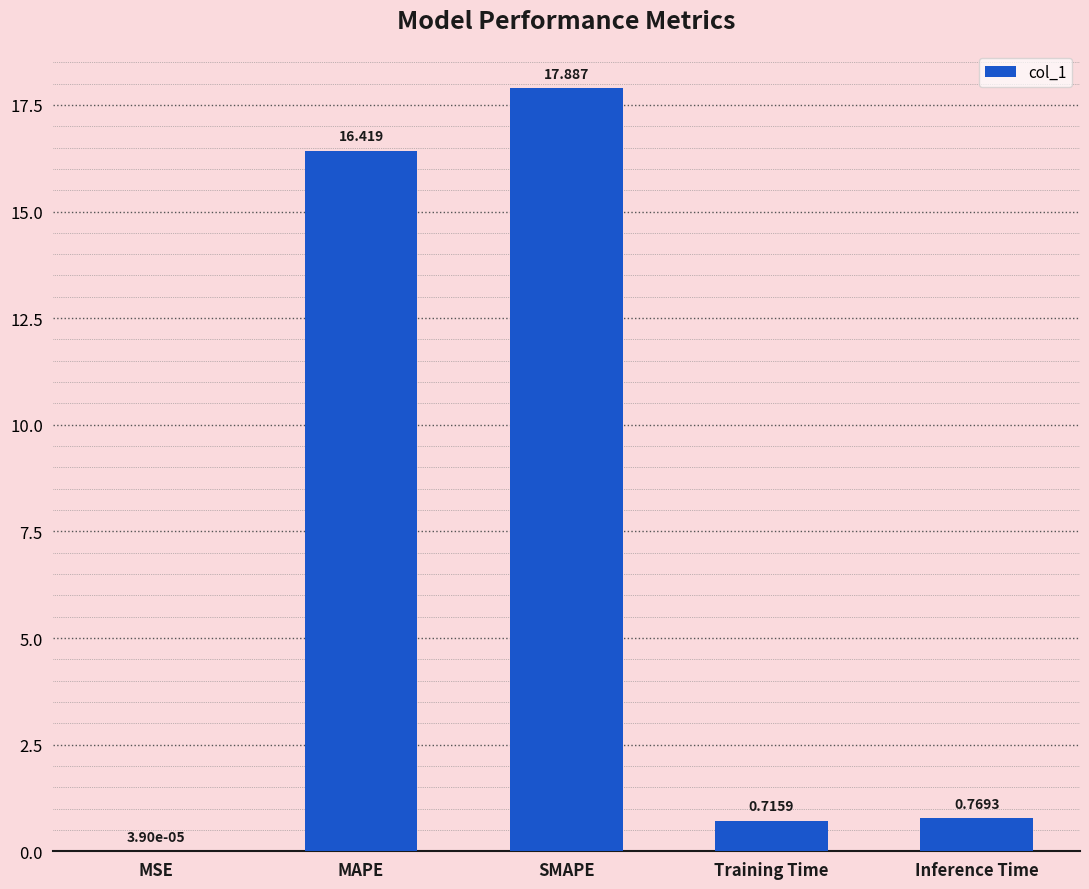

Which label corresponds to the largest value in the chart?

SMAPE